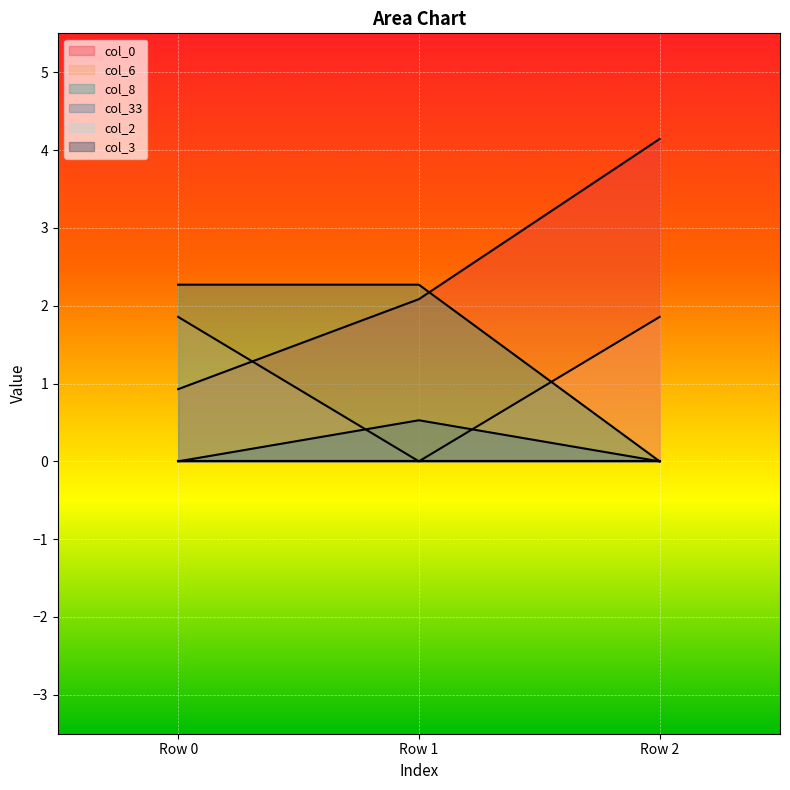

How many values in the col_6 series exceed 1?

2